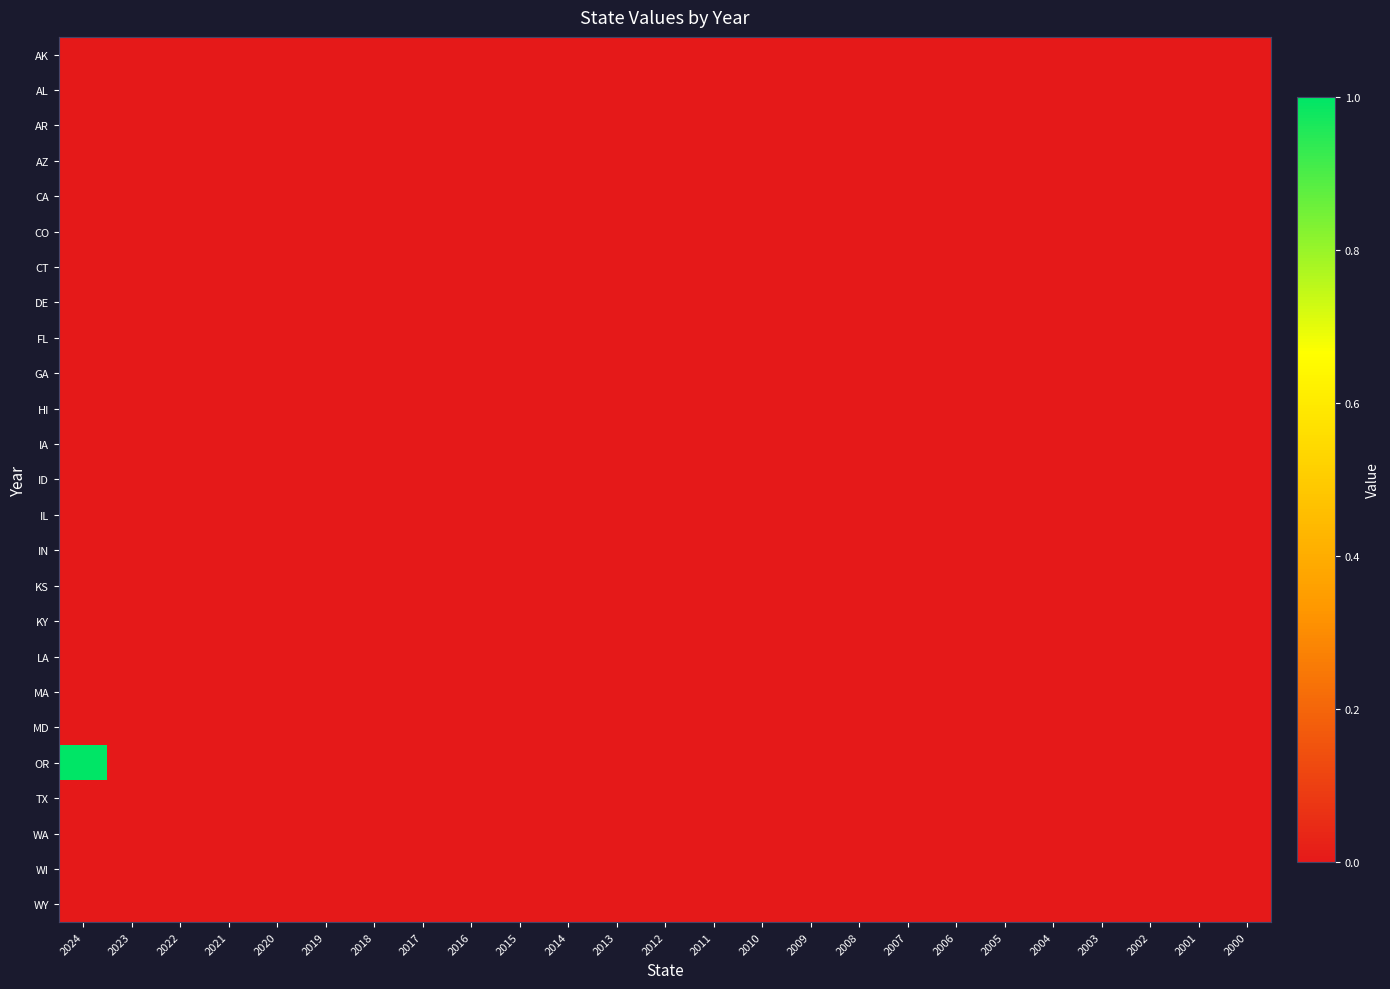

Which series has the widest spread of values?

OR